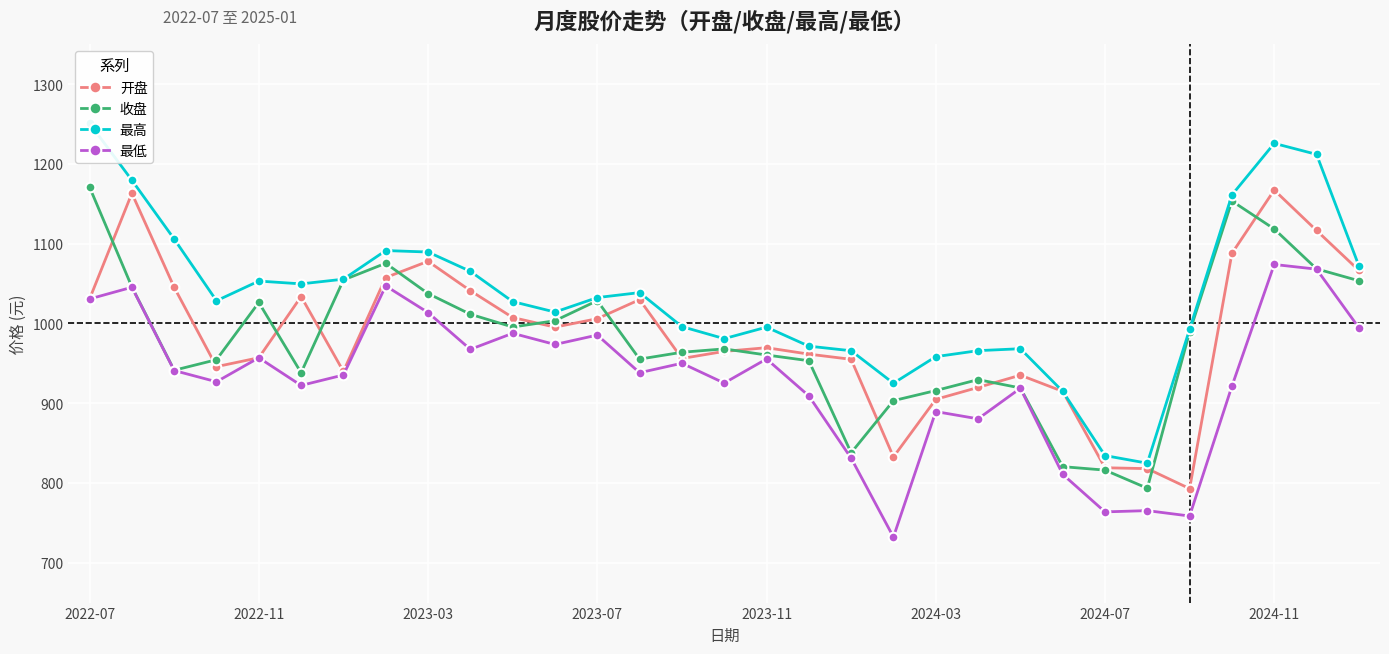

True or false: 开盘 has more than 1 points higher than both neighbors.

True